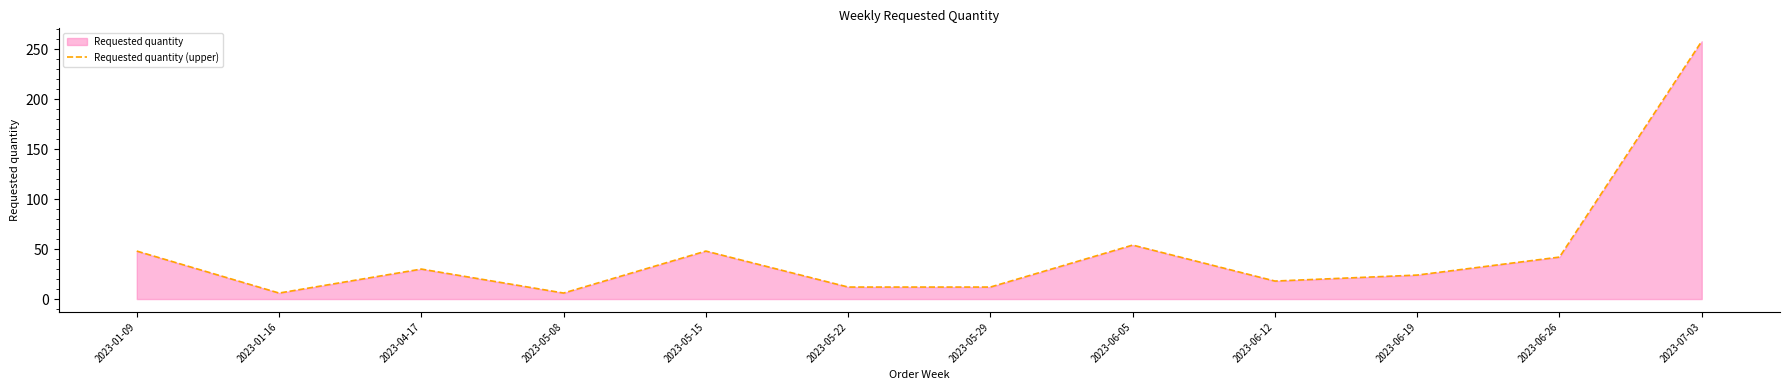

How many lines are shown in the chart?

1